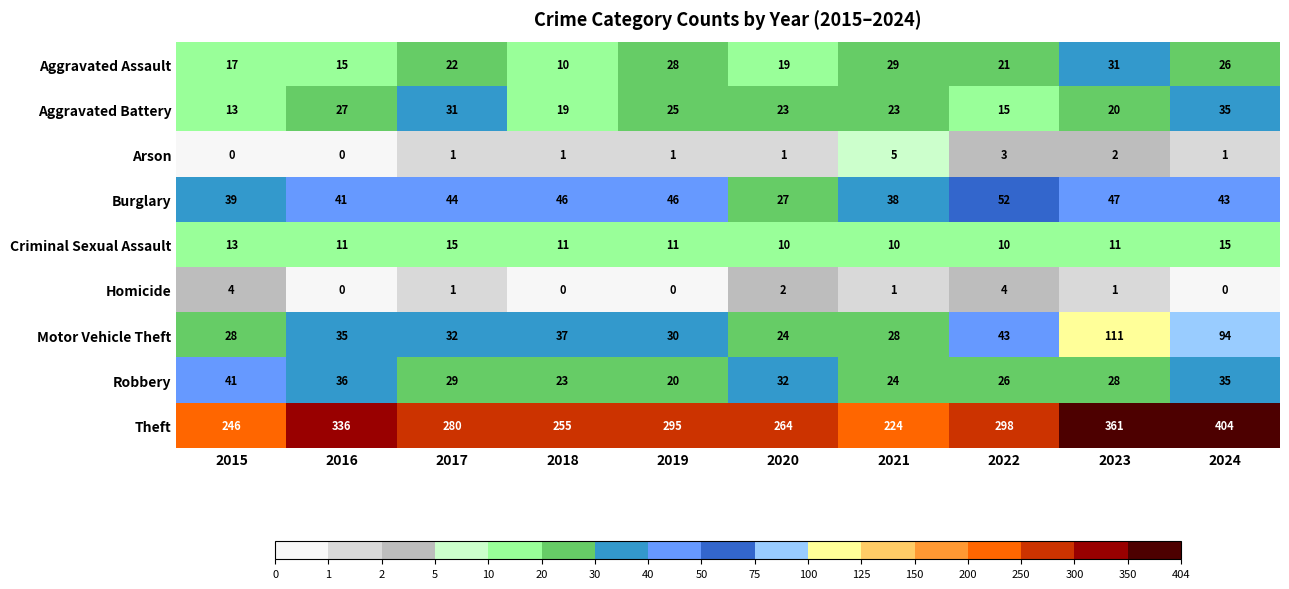

At how many categories does at least one series exceed 99?

10